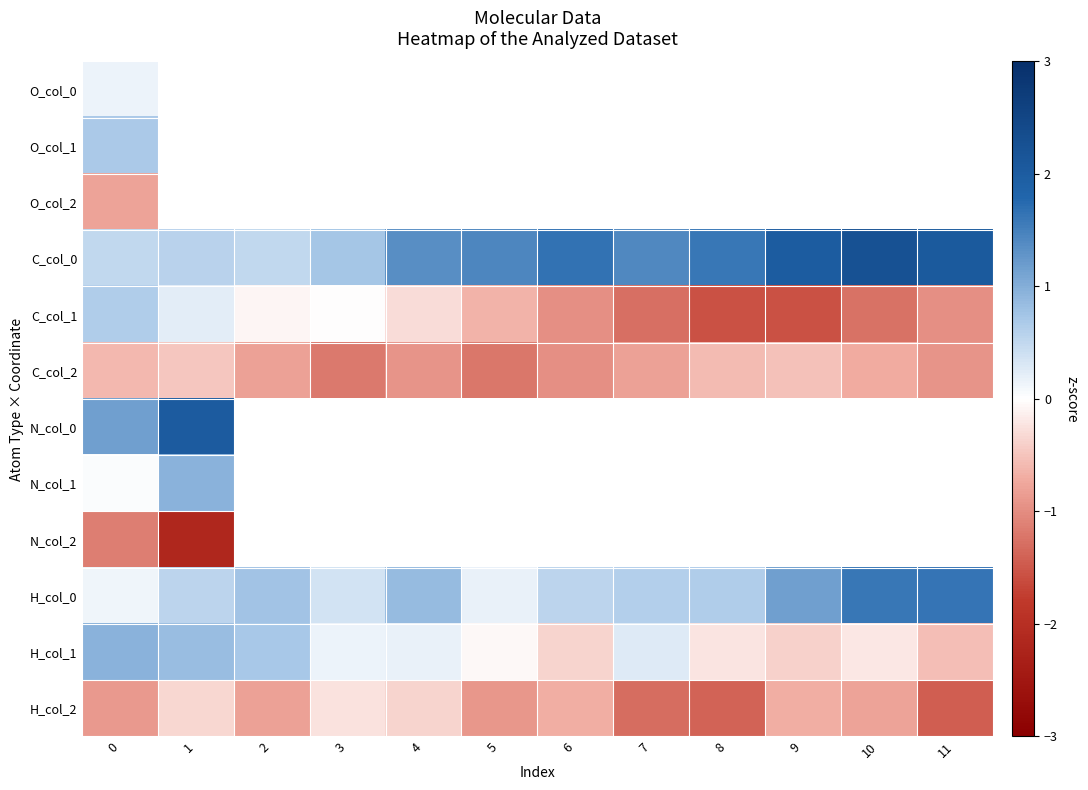

Read the row_5 value at 6.

-1.0